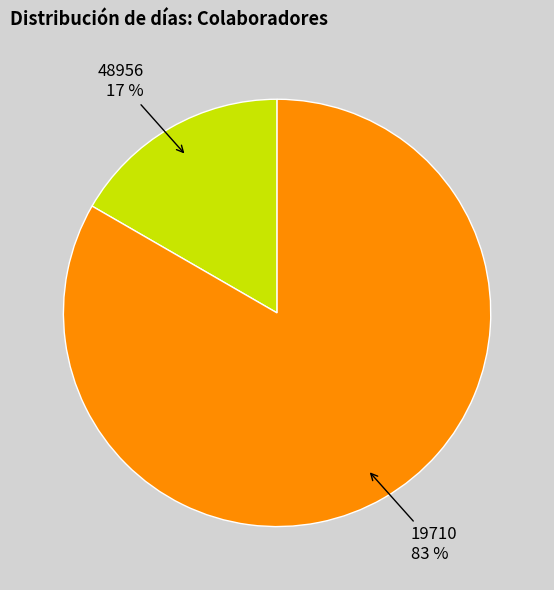

To the nearest percent, what is the average slice percentage?

50%